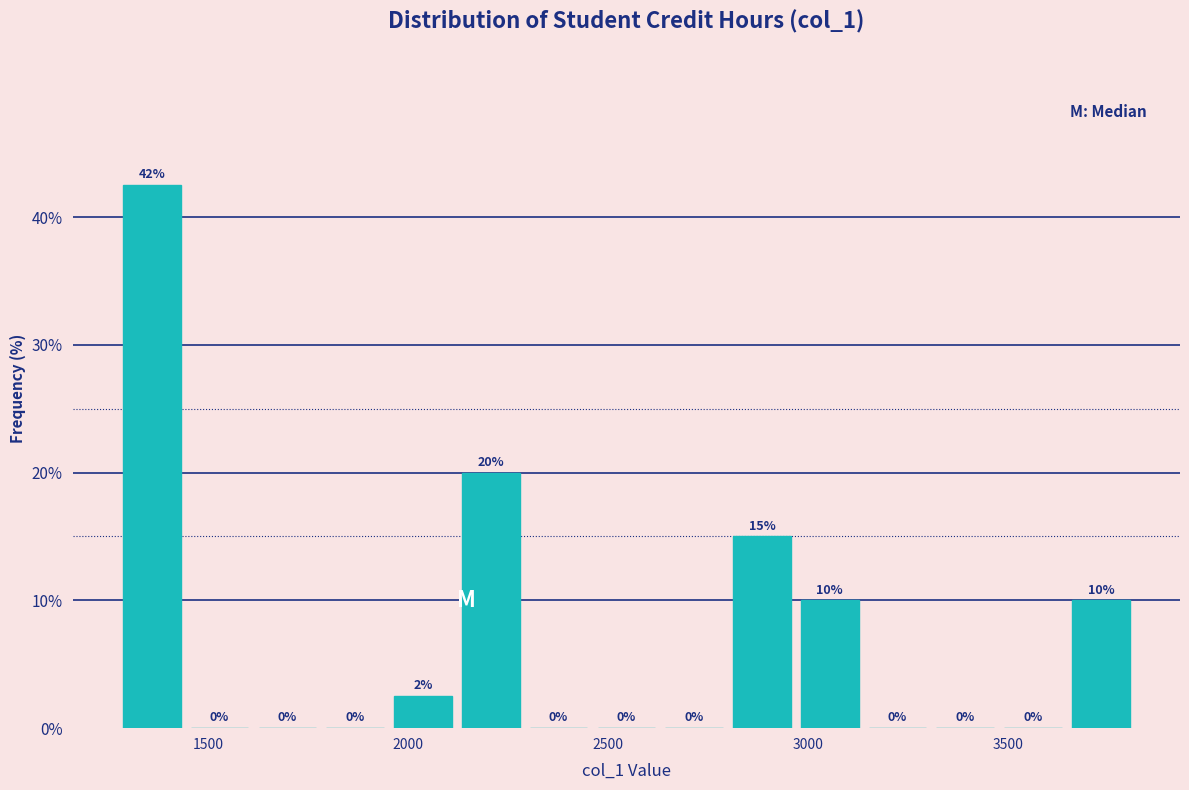

Around what value on the x-axis is the tallest bar? Give the approximate position of its centre, as read against the axis.

1350